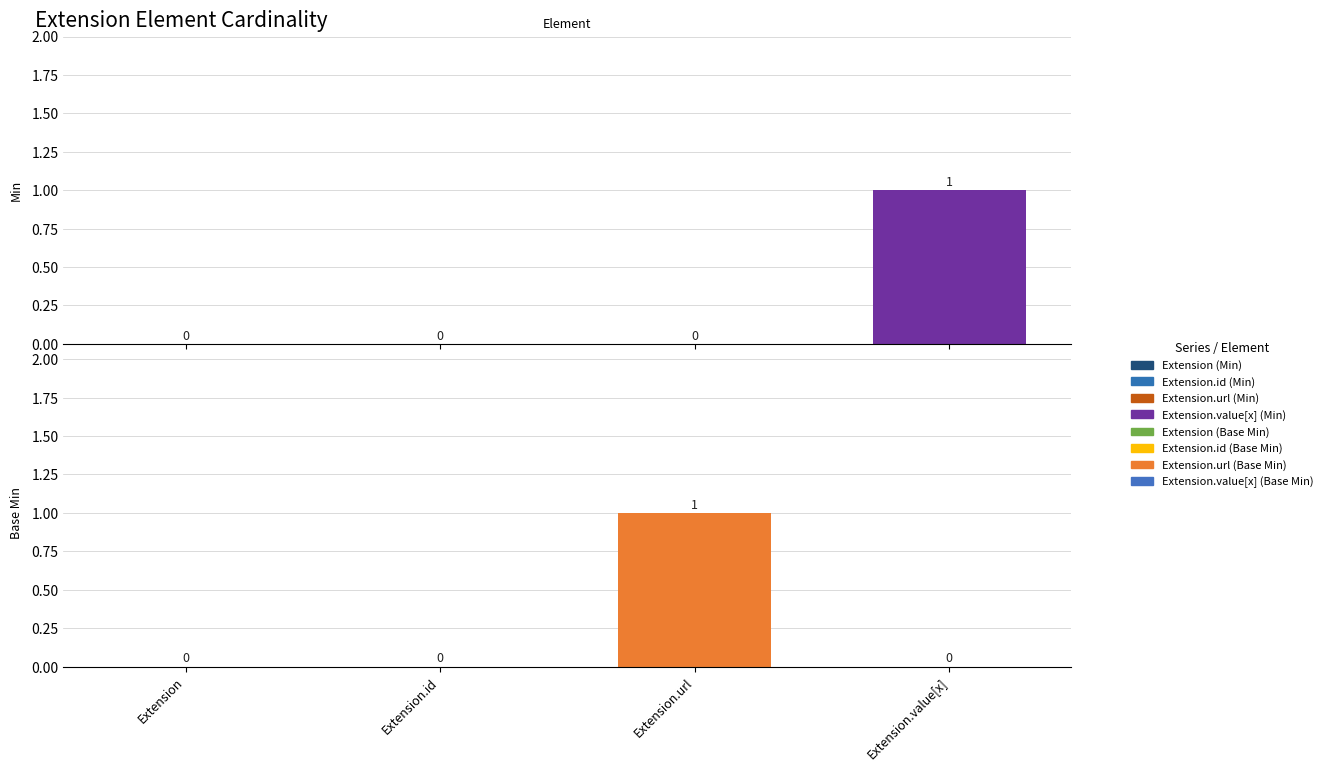

What is the total value across all series at Extension.value[x]?

1